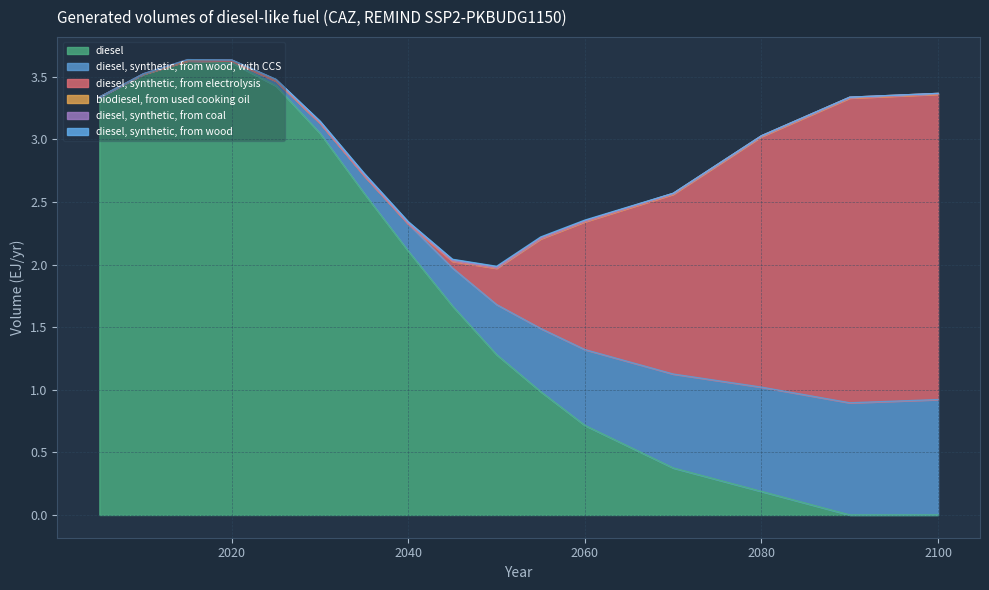

What is the sum of the diesel, synthetic, from wood, with CCS values at 2090 and 2020?

0.9